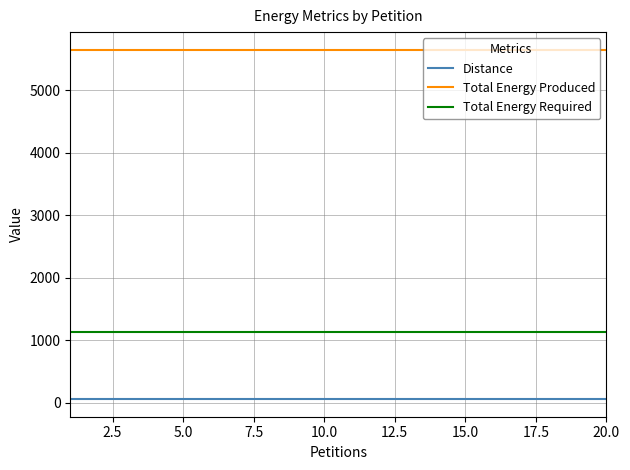

True or false: Total Energy Produced and Total Energy Required intersect in this chart.

False